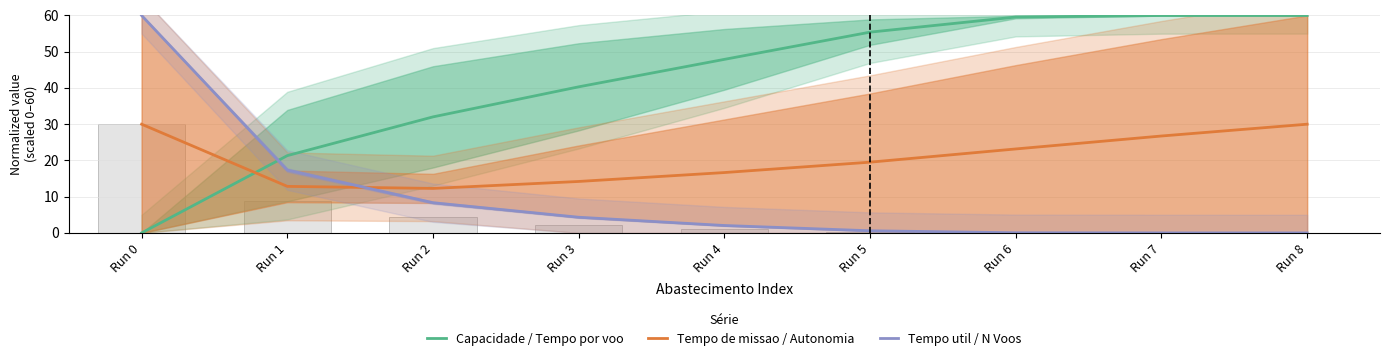

What is the difference between the maximum and minimum values in the Capacidade / Tempo por voo series?

60.0